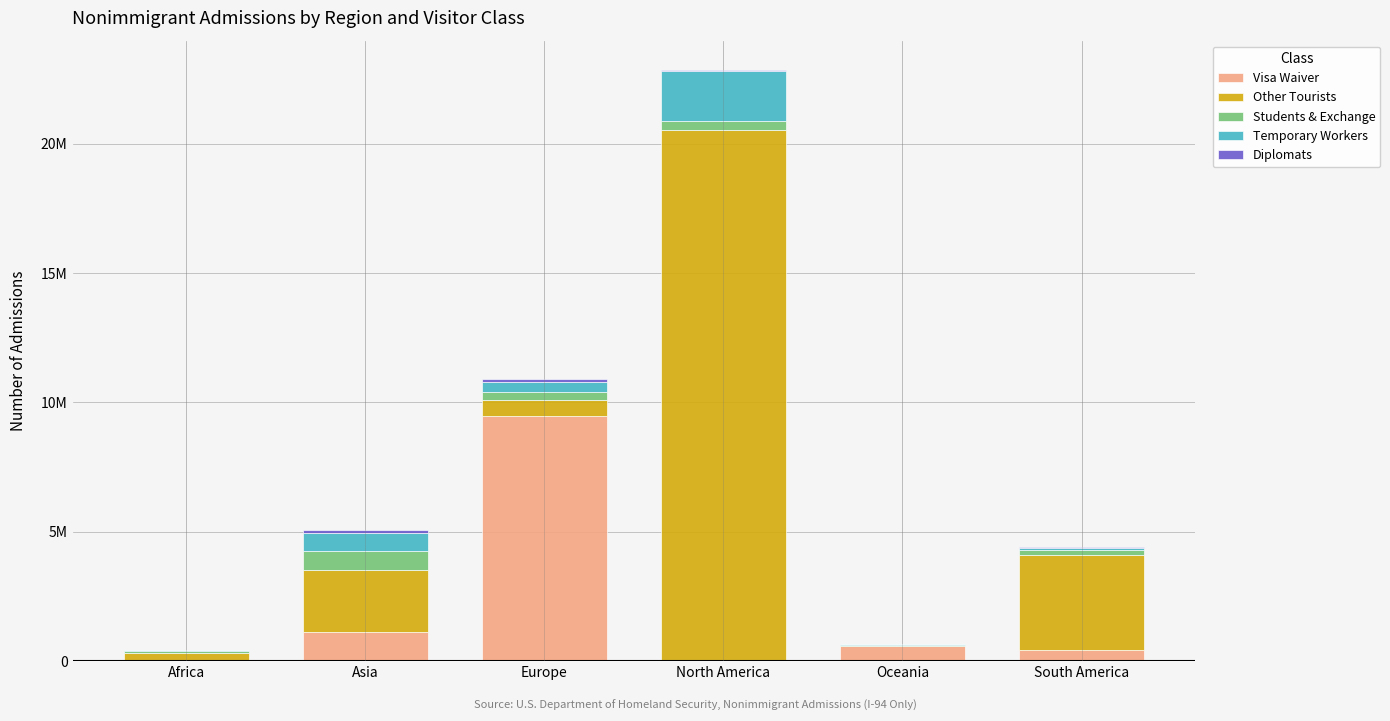

The Visa Waiver series shows 9491434 at Europe. True or false?

True